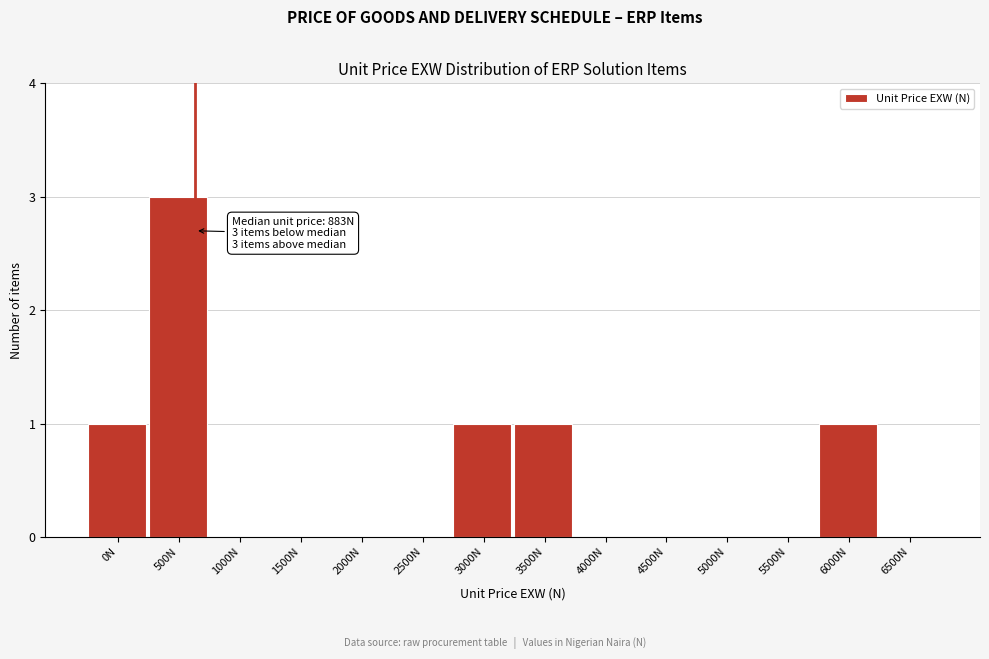

Reading left to right, extract all data points from this chart.

0N=1	500N=3	1000N=0	1500N=0	2000N=0	2500N=0	3000N=1	3500N=1	4000N=0	4500N=0	5000N=0	5500N=0	6000N=1	6500N=0